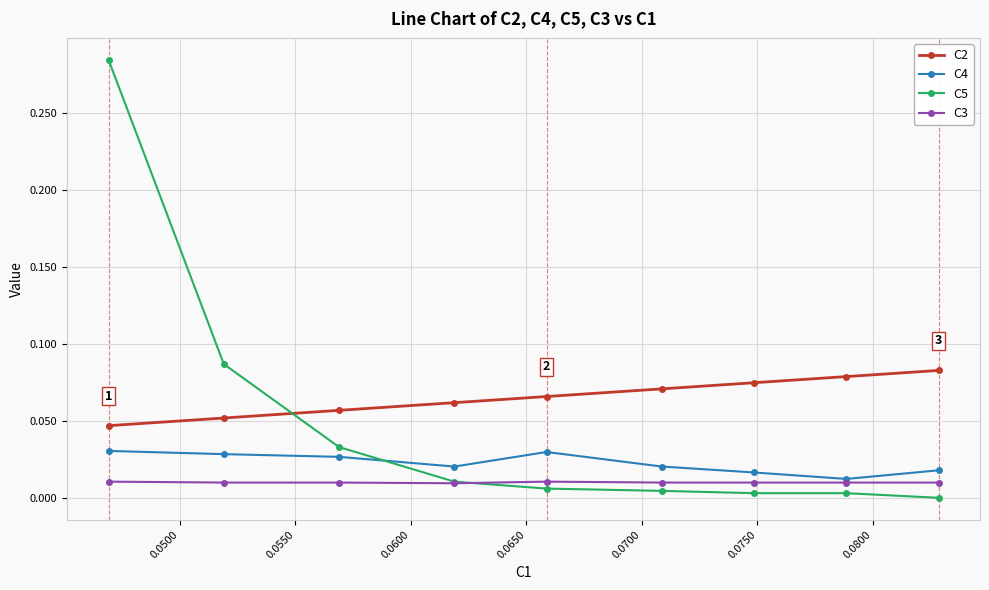

Which series has the widest spread of values?

C5